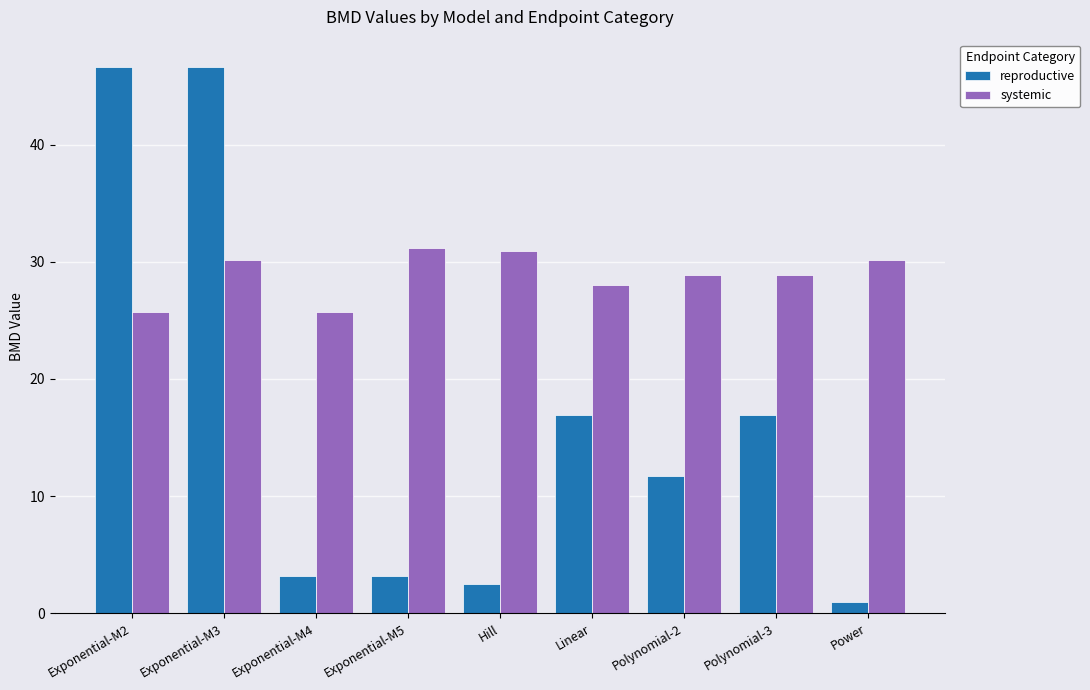

What is the value of the systemic bar at the 8th from the left?

28.9